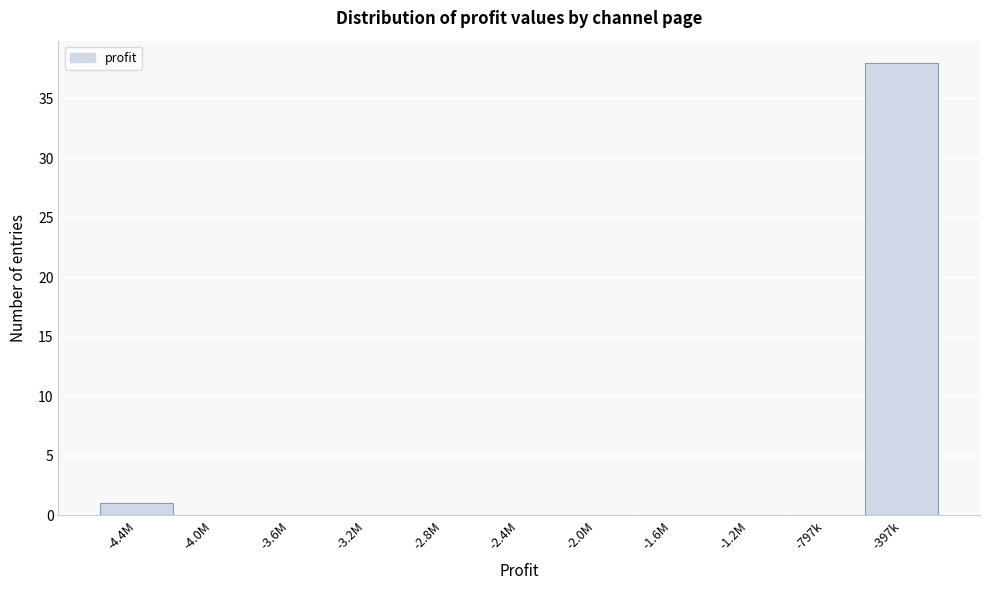

Reading right to left, transcribe all the data shown in this chart.

-397k=38	-797k=0	-1.2M=0	-1.6M=0	-2.0M=0	-2.4M=0	-2.8M=0	-3.2M=0	-3.6M=0	-4.0M=0	-4.4M=1